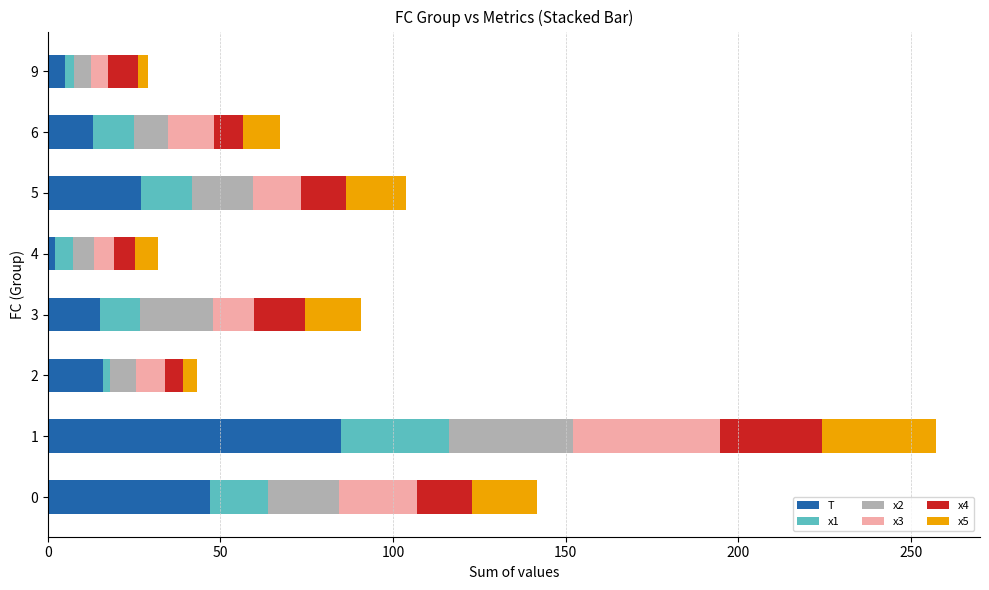

What is the maximum value for T?

85.0